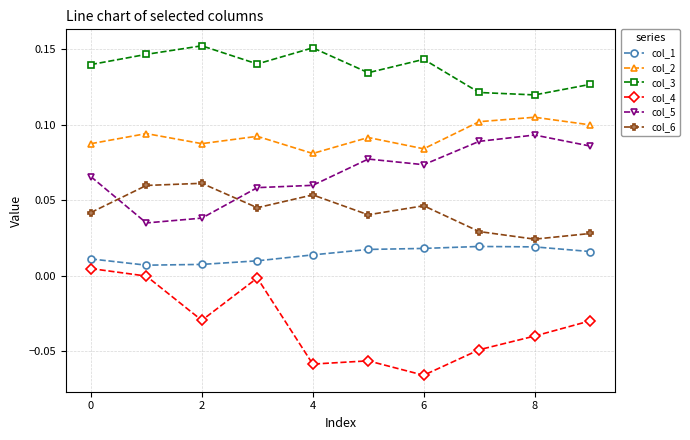

In col_2, how many points are lower than both neighbors (excluding endpoints)?

3